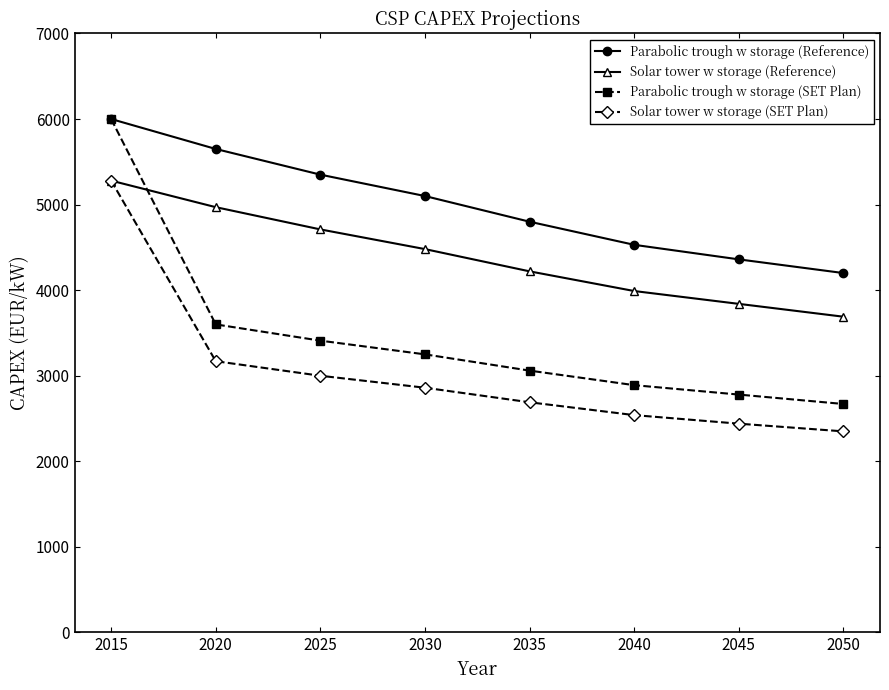

Where does the Parabolic trough w storage (Reference) series first go above 5100?

2015